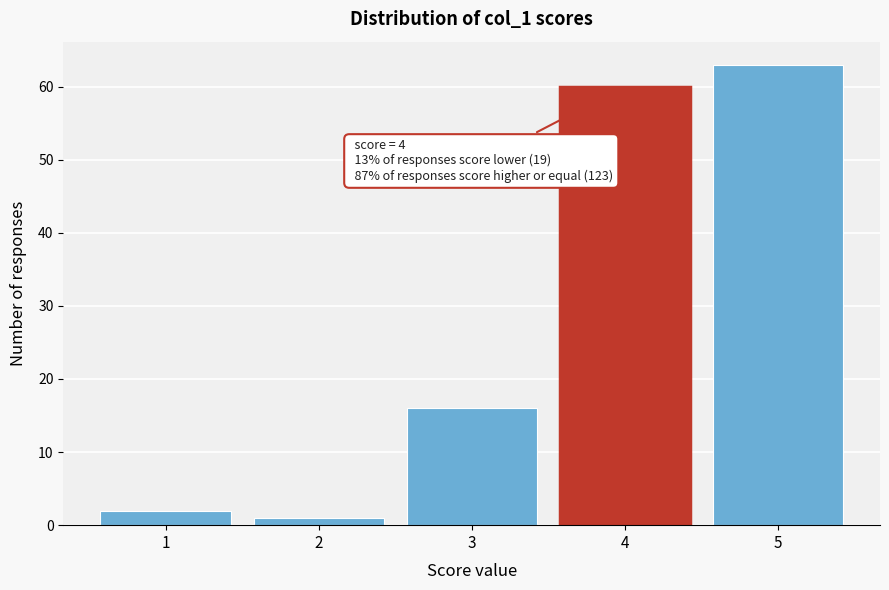

Reading right to left, list all the values displayed in this chart.

63	60	16	1	2